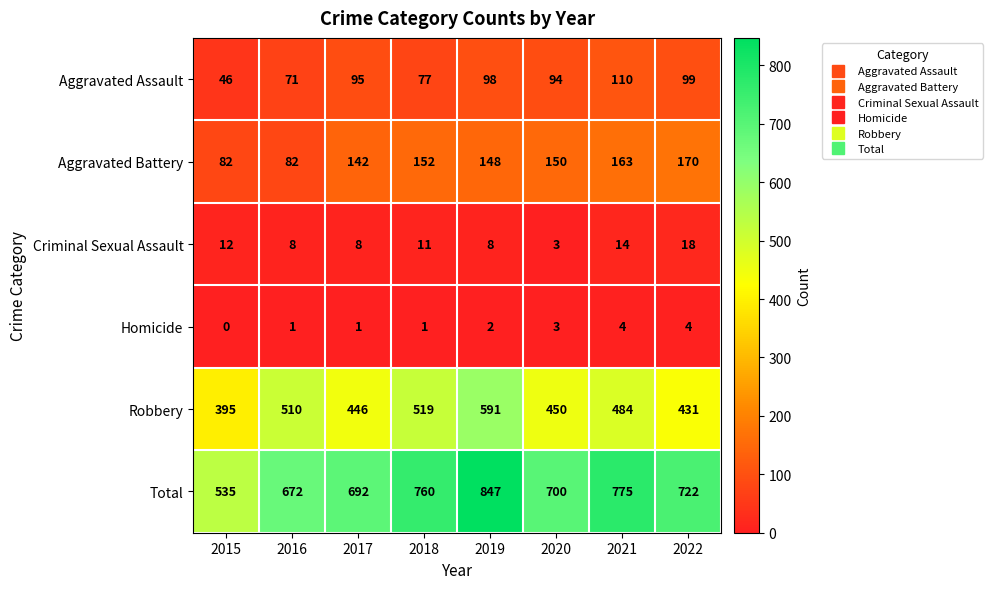

At how many categories does at least one series exceed 522?

8